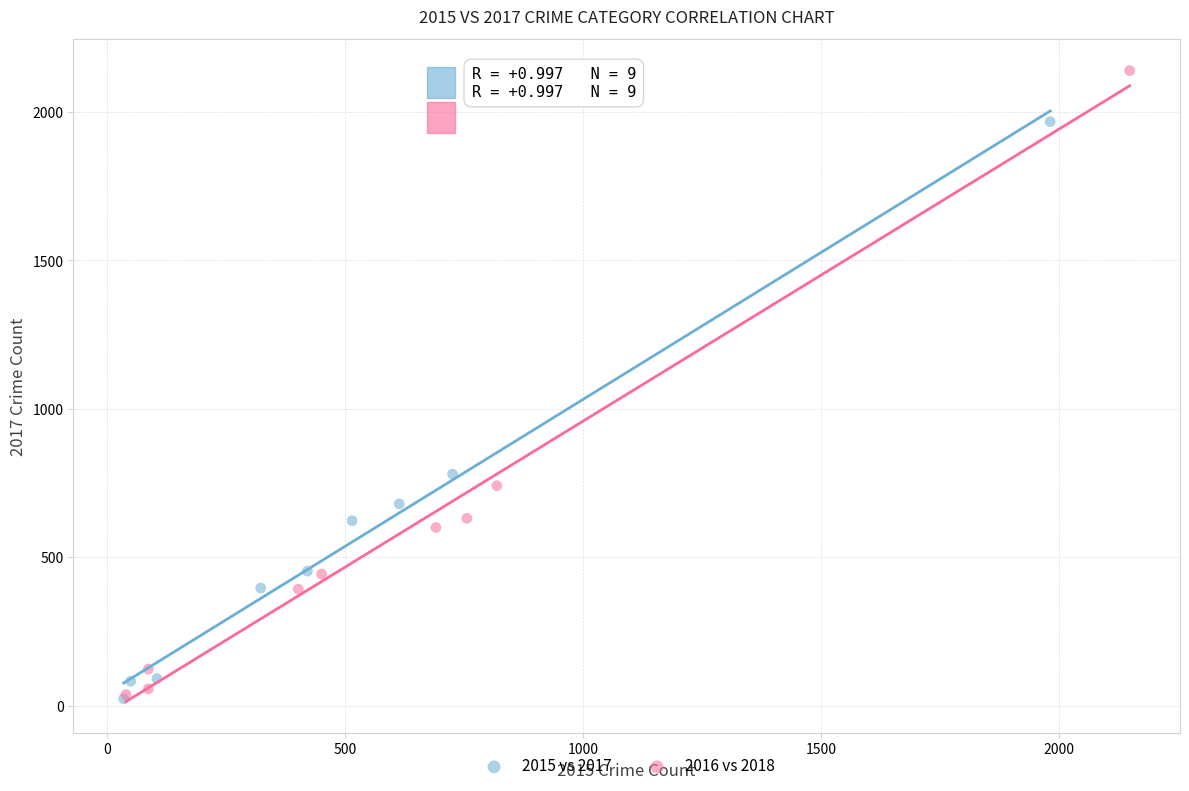

Which series has the largest Y range (max minus min)?

2016 vs 2018